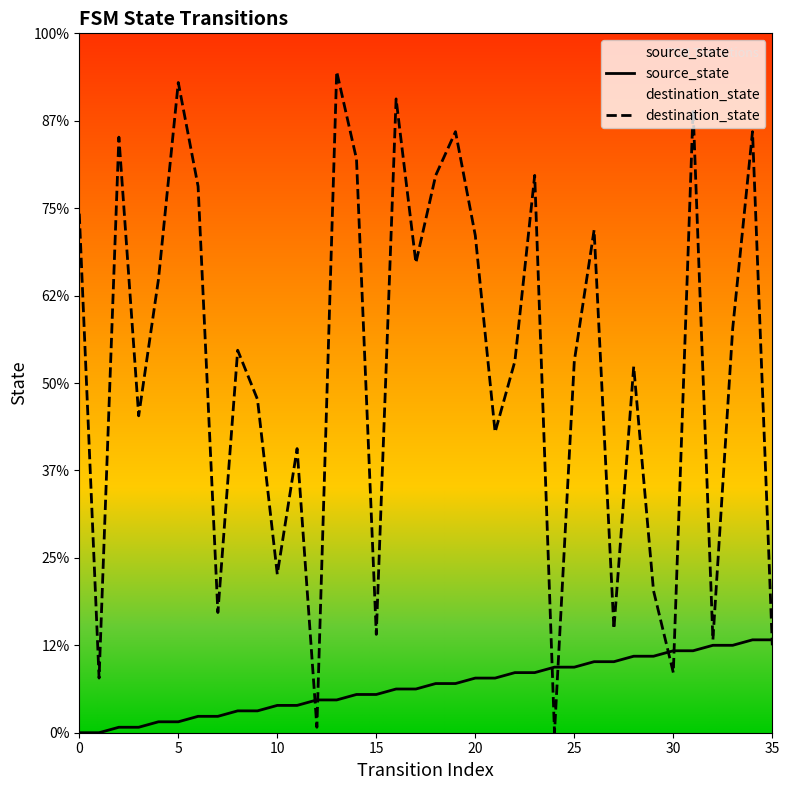

Which series has the largest Y range (max minus min)?

destination_state